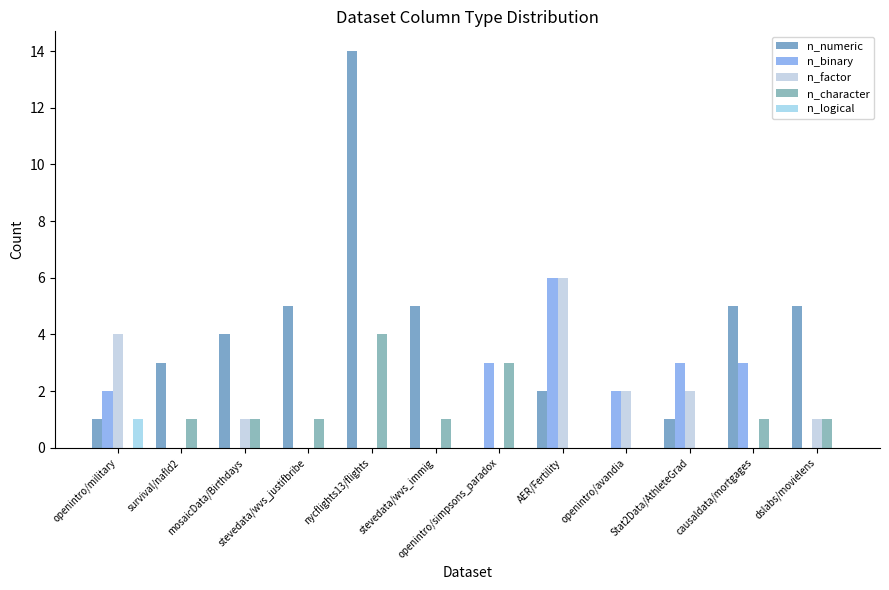

Reading left to right, transcribe all the data shown in this chart.

n_numeric: openintro/military=1	survival/nafld2=3	mosaicData/Birthdays=4	stevedata/wvs_justifbribe=5	nycflights13/flights=14	stevedata/wvs_immig=5	openintro/simpsons_paradox=0	AER/Fertility=2	openintro/avandia=0	Stat2Data/AthleteGrad=1	causaldata/mortgages=5	dslabs/movielens=5
n_binary: openintro/military=2	survival/nafld2=0	mosaicData/Birthdays=0	stevedata/wvs_justifbribe=0	nycflights13/flights=0	stevedata/wvs_immig=0	openintro/simpsons_paradox=3	AER/Fertility=6	openintro/avandia=2	Stat2Data/AthleteGrad=3	causaldata/mortgages=3	dslabs/movielens=0
n_factor: openintro/military=4	survival/nafld2=0	mosaicData/Birthdays=1	stevedata/wvs_justifbribe=0	nycflights13/flights=0	stevedata/wvs_immig=0	openintro/simpsons_paradox=0	AER/Fertility=6	openintro/avandia=2	Stat2Data/AthleteGrad=2	causaldata/mortgages=0	dslabs/movielens=1
n_character: openintro/military=0	survival/nafld2=1	mosaicData/Birthdays=1	stevedata/wvs_justifbribe=1	nycflights13/flights=4	stevedata/wvs_immig=1	openintro/simpsons_paradox=3	AER/Fertility=0	openintro/avandia=0	Stat2Data/AthleteGrad=0	causaldata/mortgages=1	dslabs/movielens=1
n_logical: openintro/military=1	survival/nafld2=0	mosaicData/Birthdays=0	stevedata/wvs_justifbribe=0	nycflights13/flights=0	stevedata/wvs_immig=0	openintro/simpsons_paradox=0	AER/Fertility=0	openintro/avandia=0	Stat2Data/AthleteGrad=0	causaldata/mortgages=0	dslabs/movielens=0